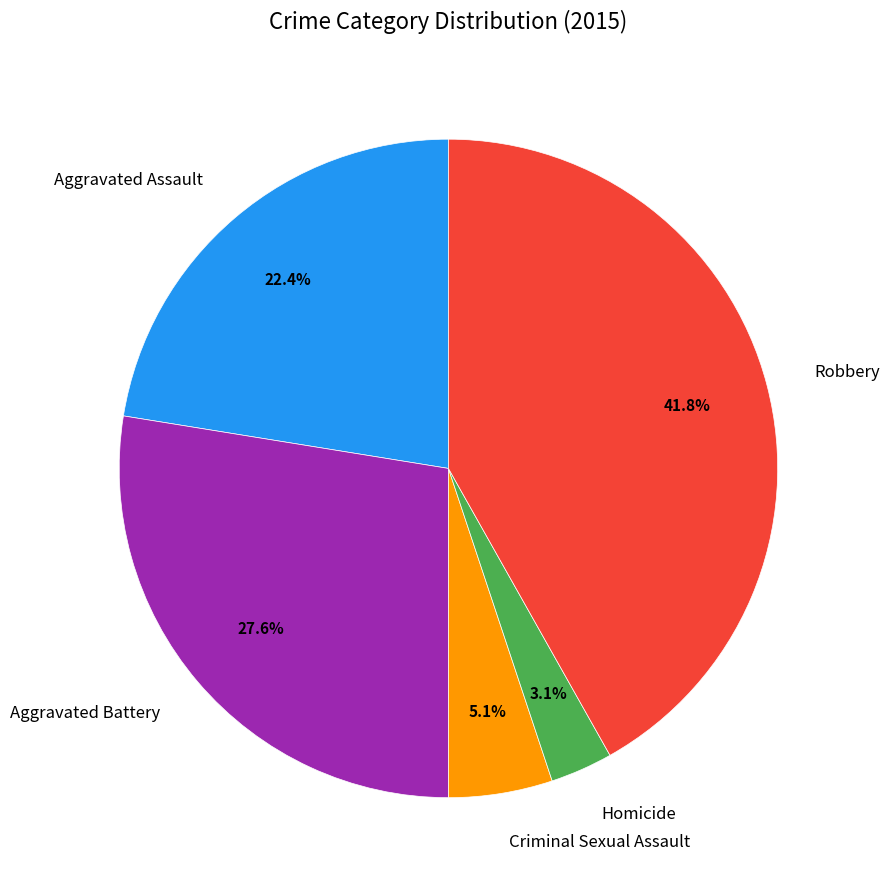

To the nearest percent, what portion does Aggravated Battery represent?

28%